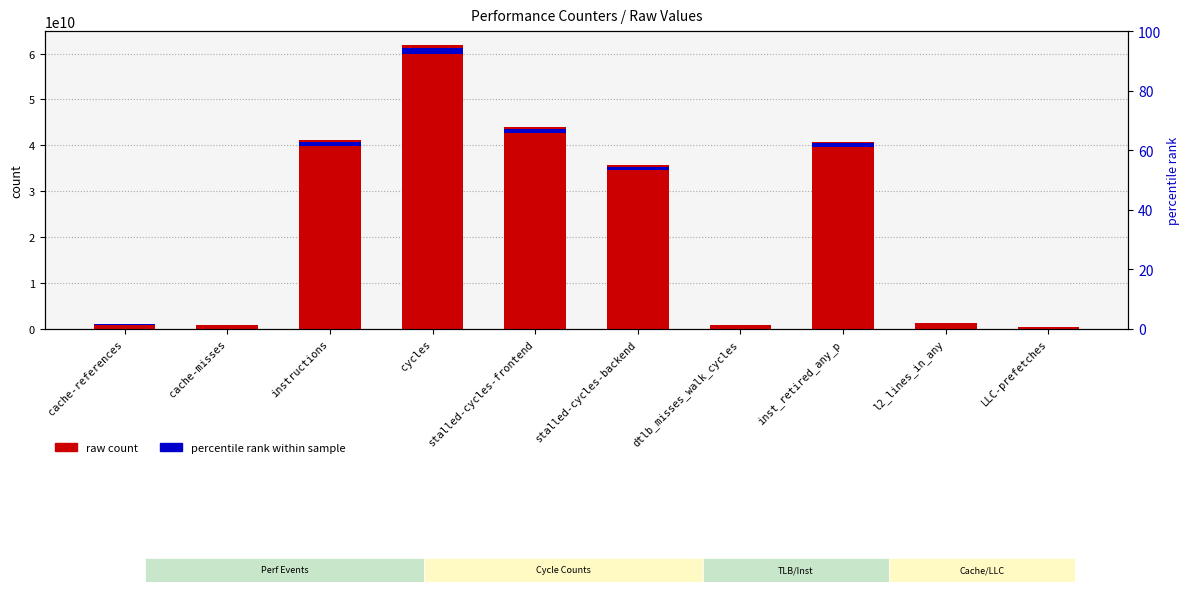

Reading left to right, list all the values displayed in this chart.

930948165	806912837	41153099966	61812013588	44045631823	35681565173	840183147	40802602218	1248485509	354574109